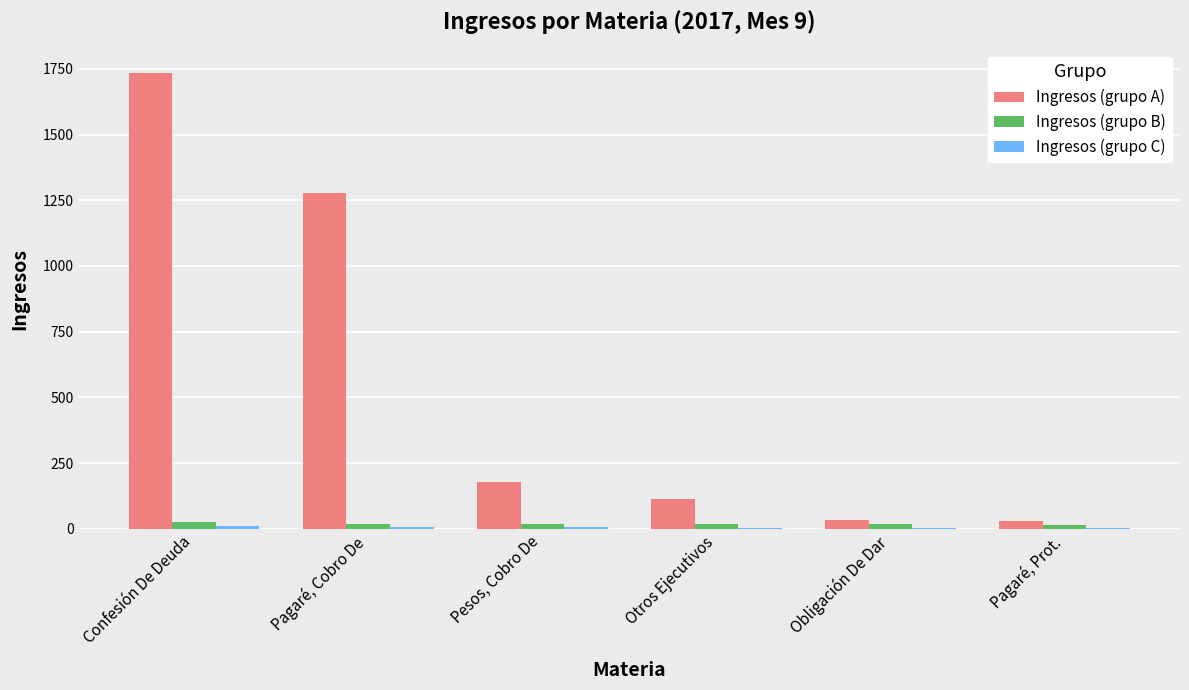

Count the number of categories in the chart.

6